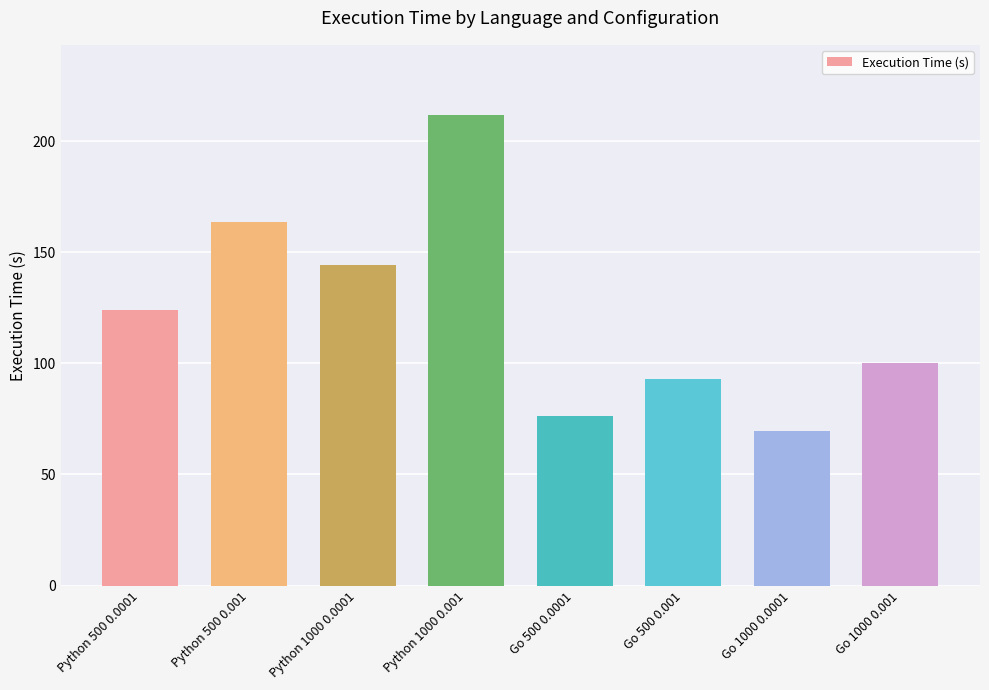

What is the maximum value shown in the chart?

211.6